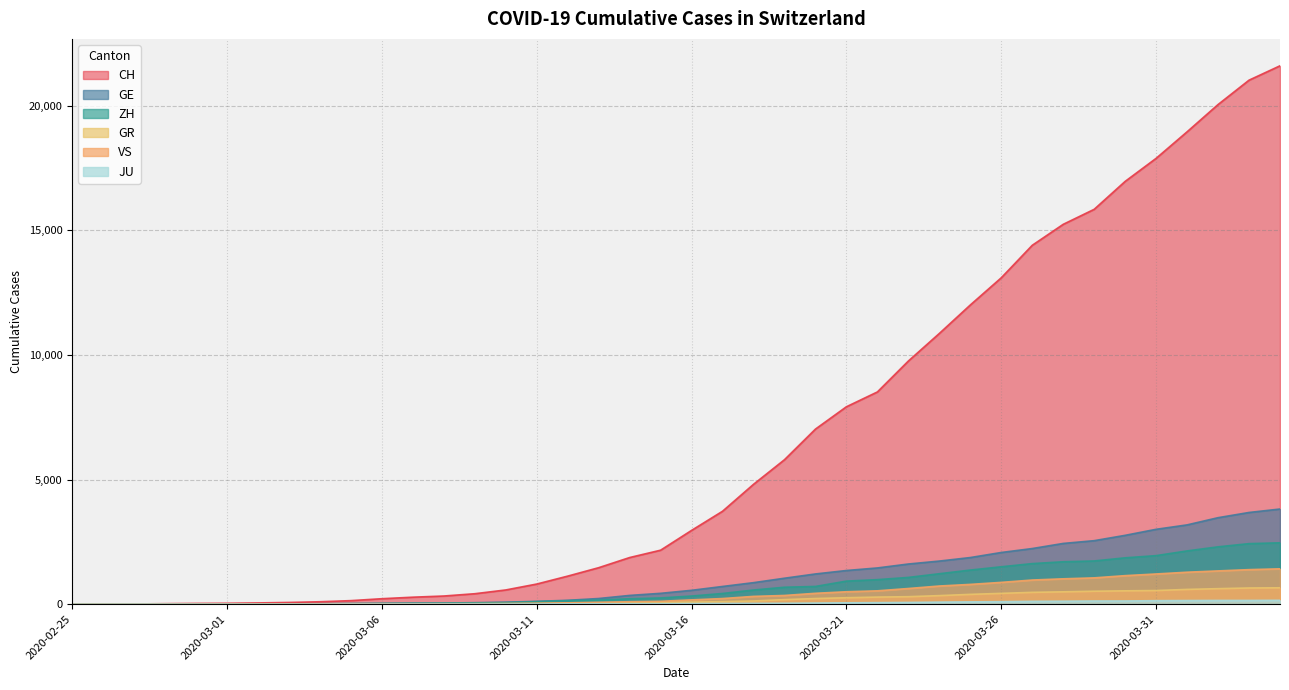

What is the total value across all series at 2020-04-03?

29306